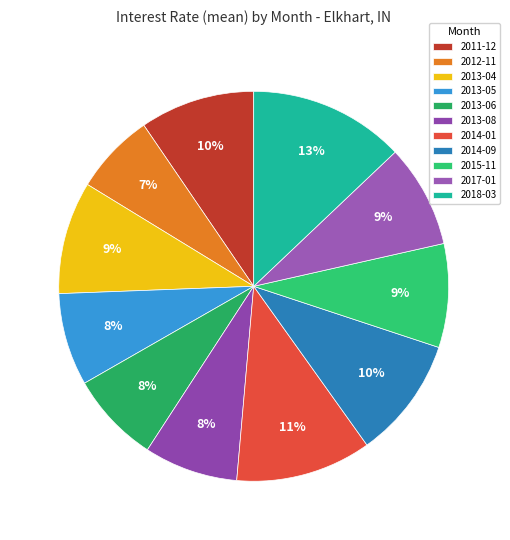

What percentage is the 2014-09 slice, to the nearest percent?

10%